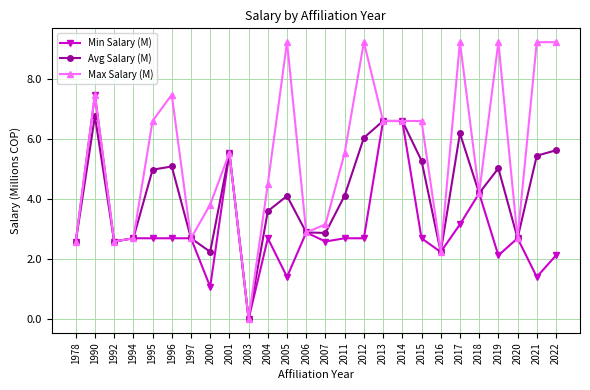

What is the sum of the Max Salary (M) values at 2004 and 2022?

13.7